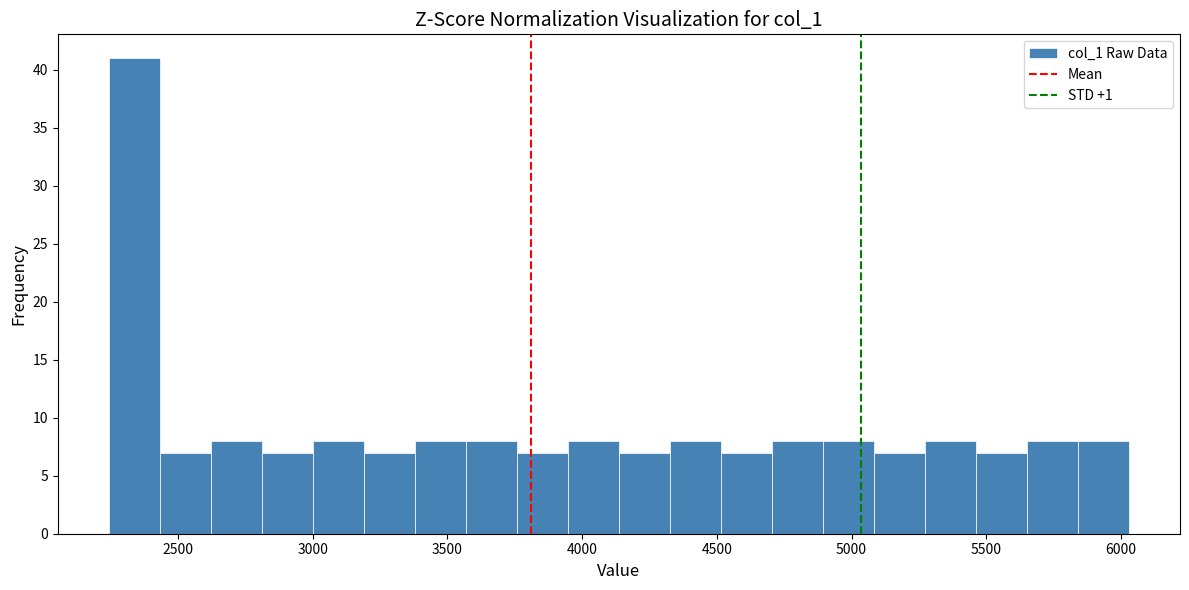

Read against the x-axis, roughly where is the centre of the tallest bar?

2350